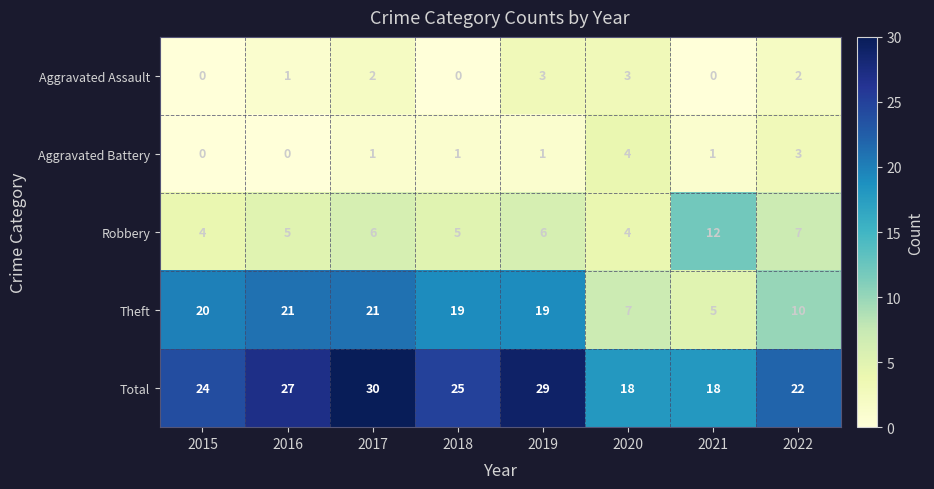

Rank the series by their maximum value, from highest to lowest.

Total, Theft, Robbery, Aggravated Battery, Aggravated Assault